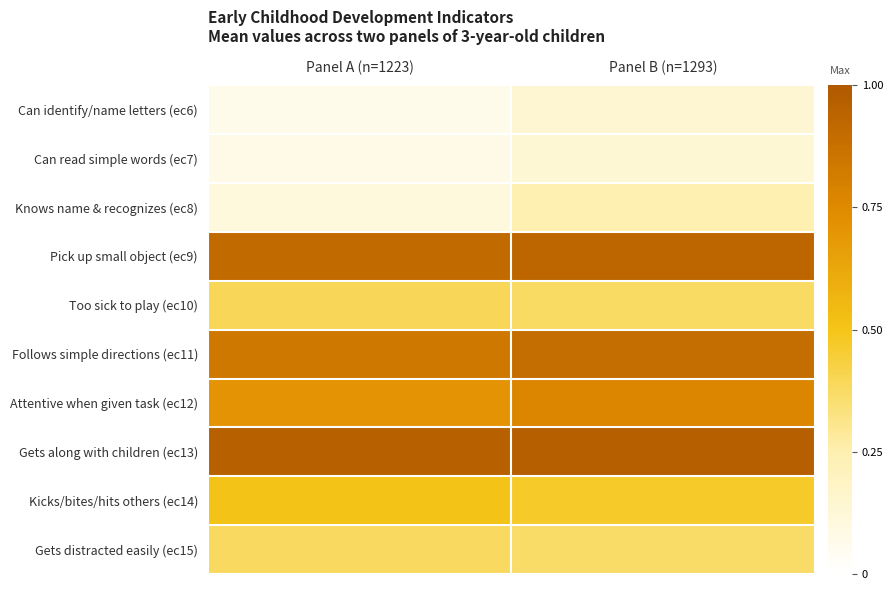

List the series in order of their peak value, highest first.

Gets along with children (ec13), Pick up small object (ec9), Follows simple directions (ec11), Attentive when given task (ec12), Kicks/bites/hits others (ec14), Too sick to play (ec10), Gets distracted easily (ec15), Knows name & recognizes (ec8), Can identify/name letters (ec6), Can read simple words (ec7)